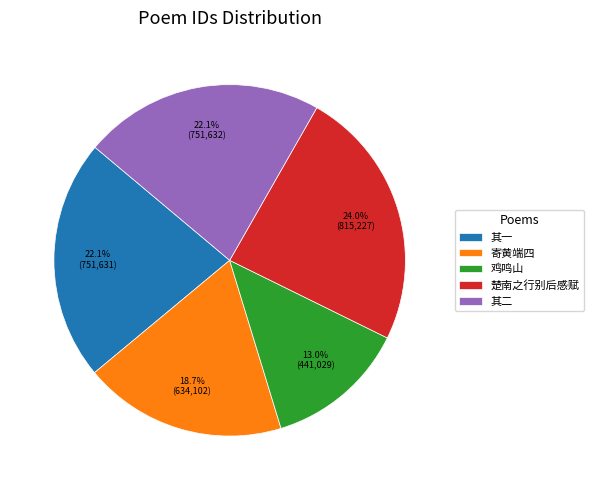

Approximately how many times larger is the value at 鸡鸣山 compared to 楚南之行别后感赋?

0.5